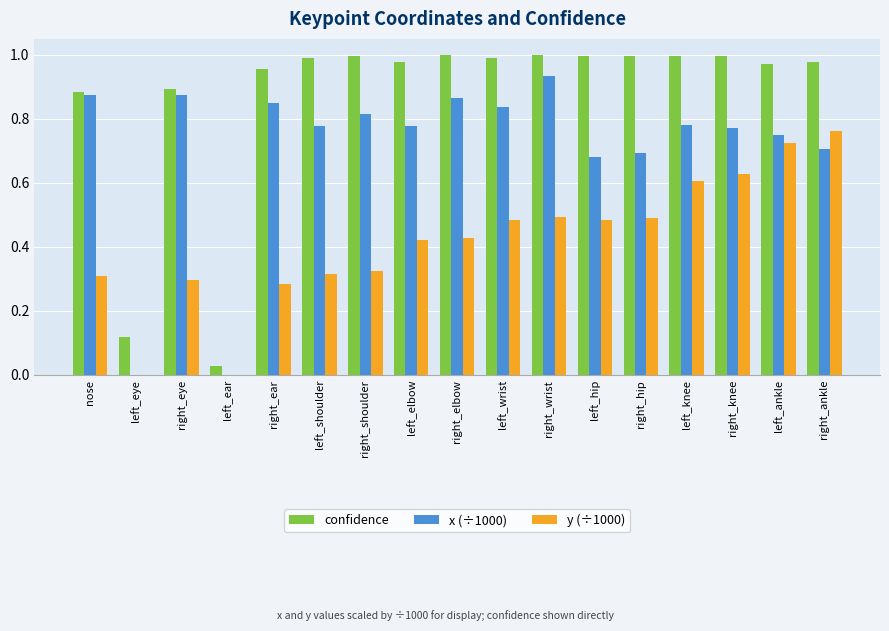

What is the sum of the y (÷1000) values at left_knee and left_hip?

1.1